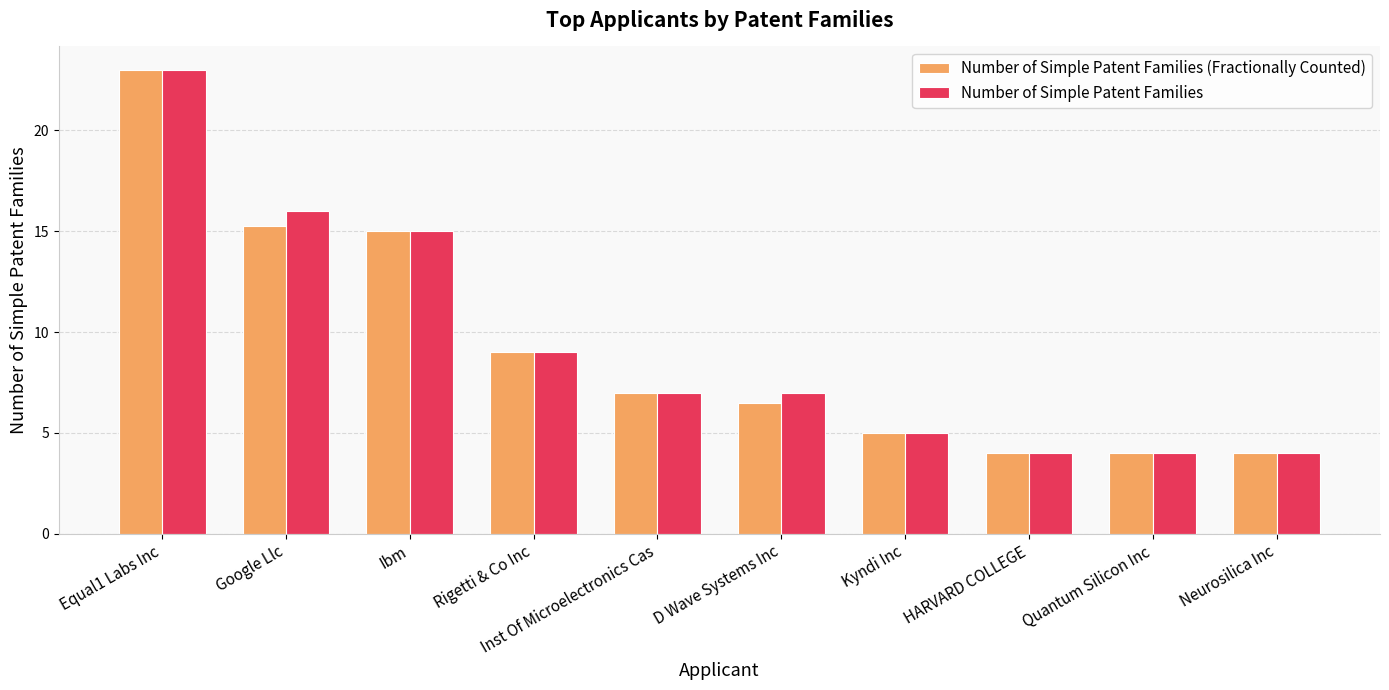

What is the maximum value for Number of Simple Patent Families?

23.0